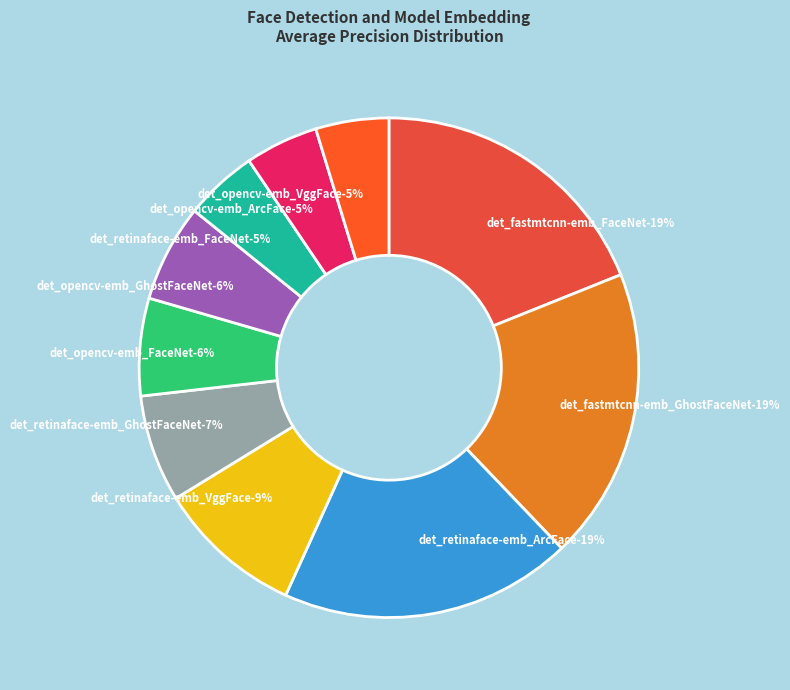

Is there a majority slice in this chart?

No